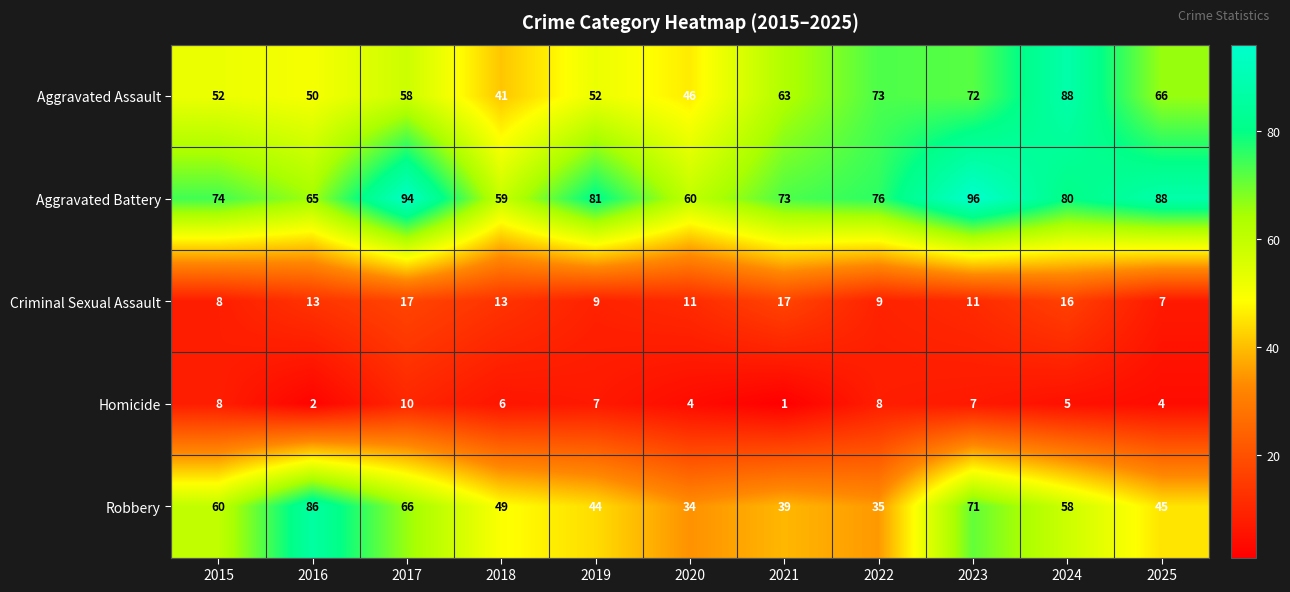

At which label does Aggravated Assault reach its peak?

2024